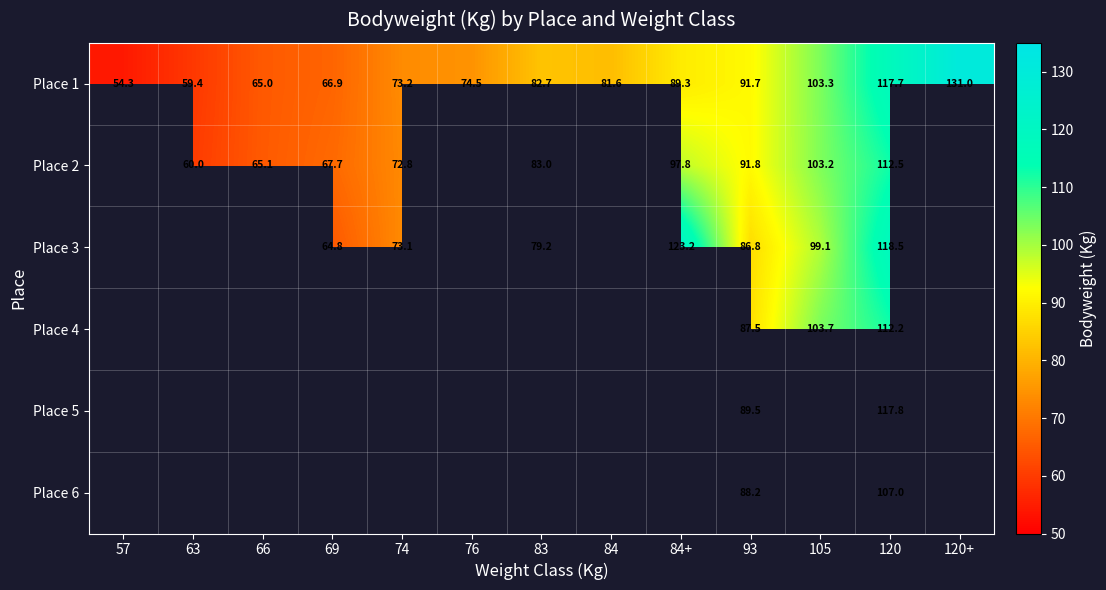

What is the approximate value of Place 1 at 120+?

131.0